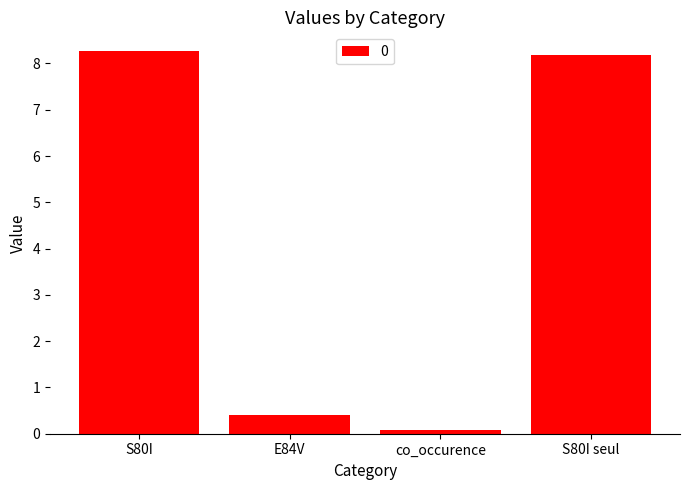

Count the number of data series in this chart.

1